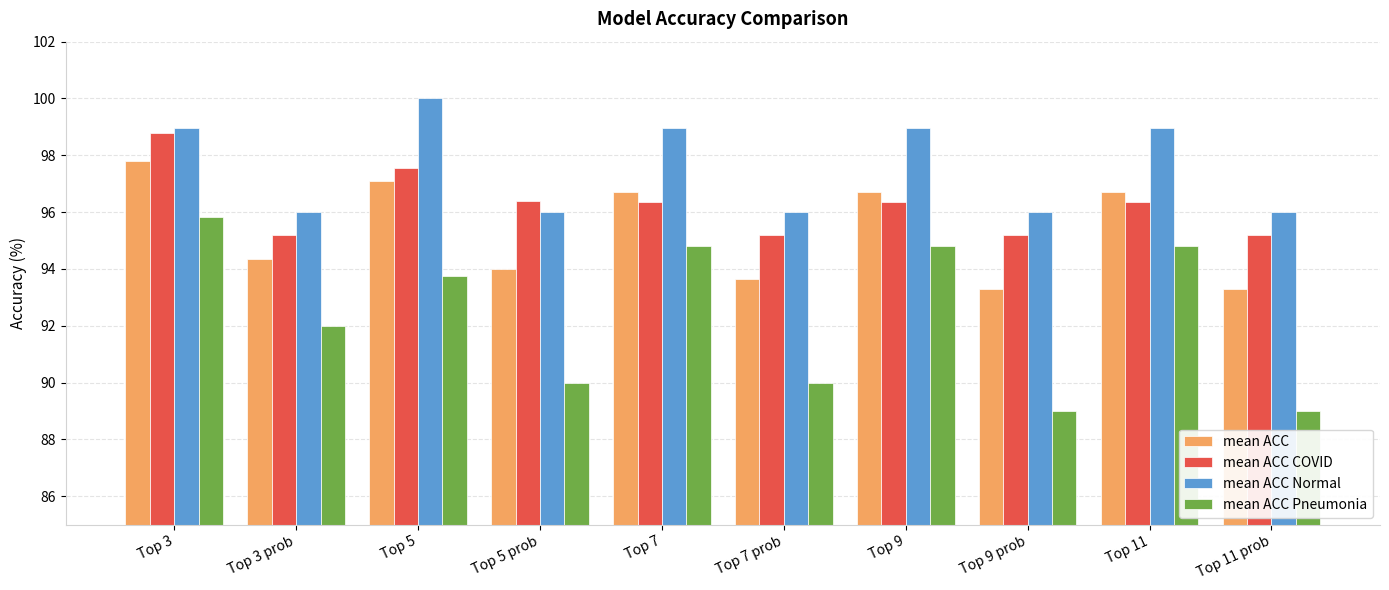

What are all the series names shown in the legend?

mean ACC, mean ACC COVID, mean ACC Normal, mean ACC Pneumonia